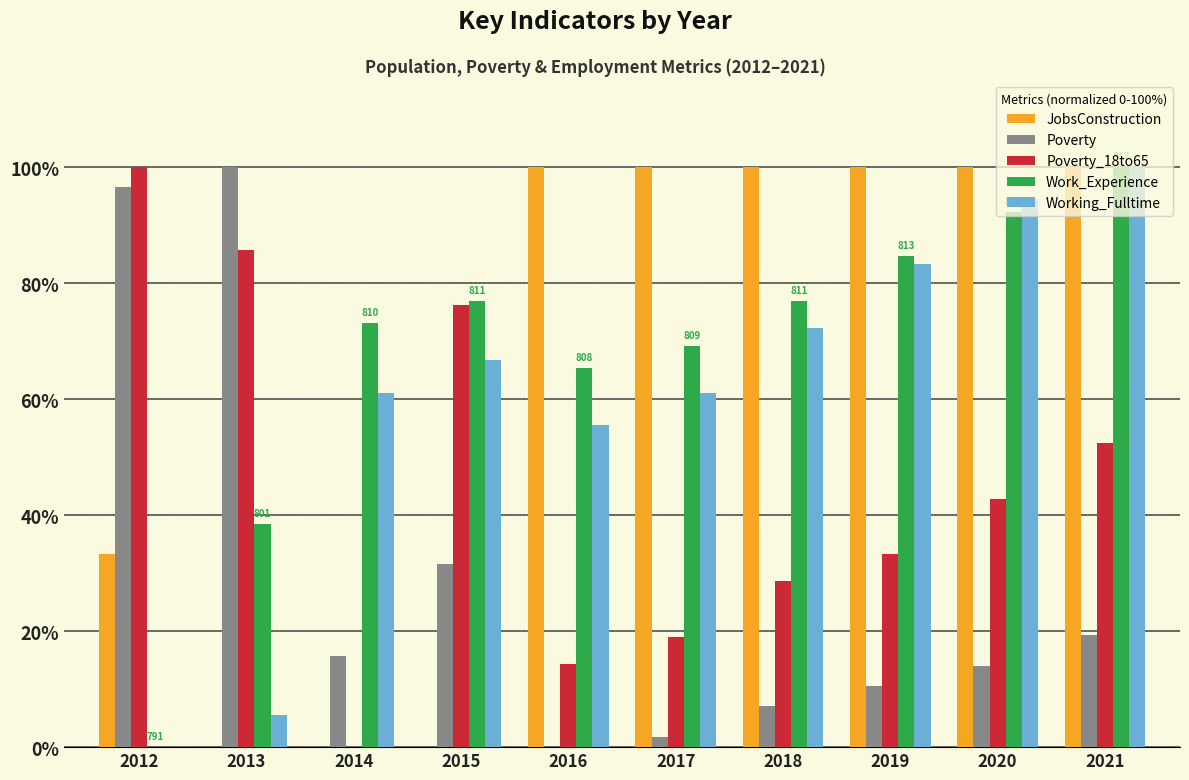

The Working_Fulltime series shows 99.4 at 2018. True or false?

False